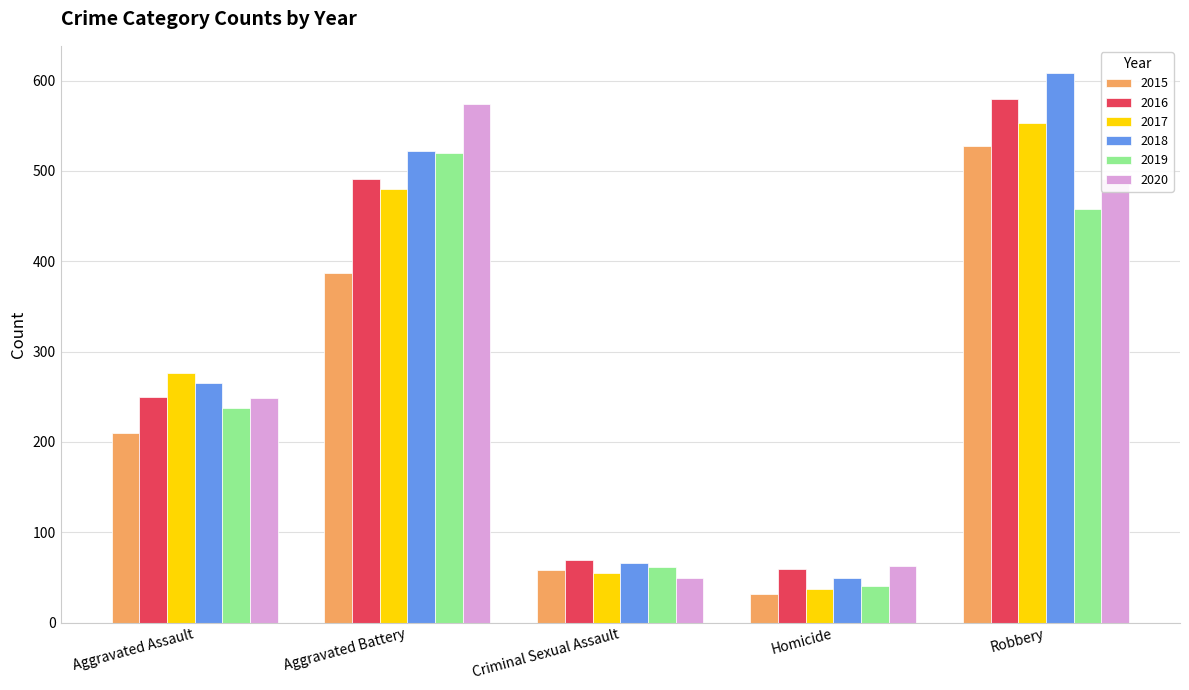

What is the total value across all series at Aggravated Assault?

1488